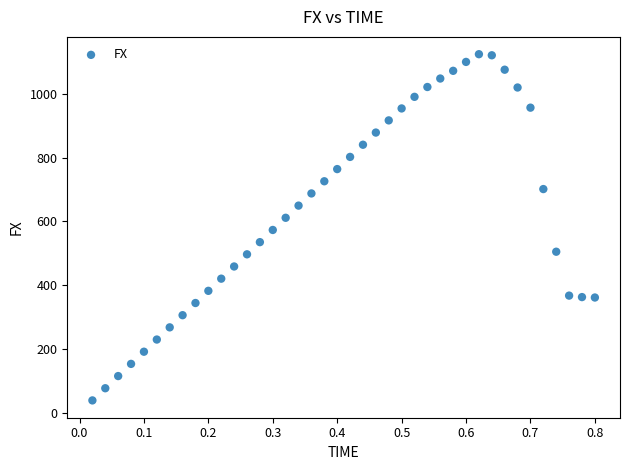

What is the range of X values (max minus min)?

0.8